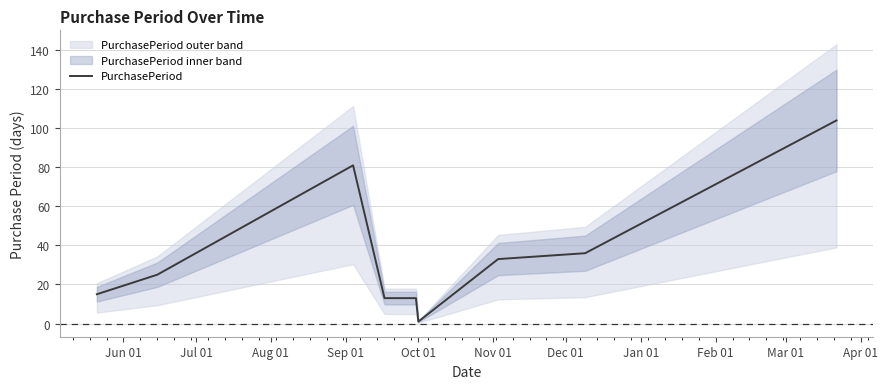

What is the sum of all values?

321